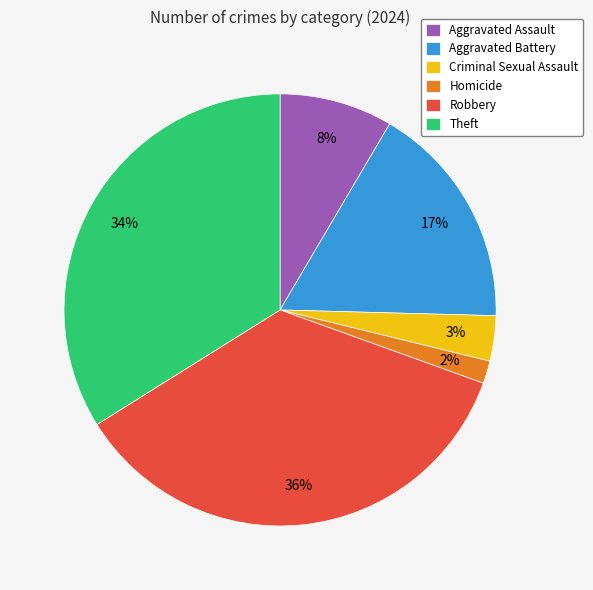

How many slices are in this pie chart?

6